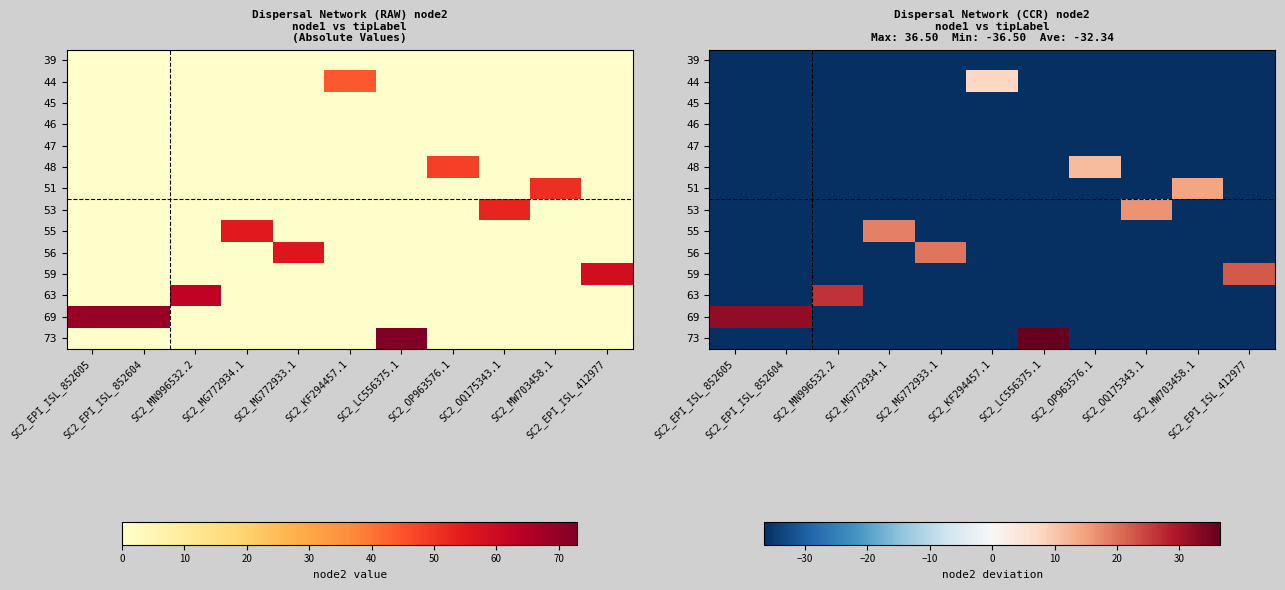

At which label does 48 first exceed -36?

SC2_OP963576.1